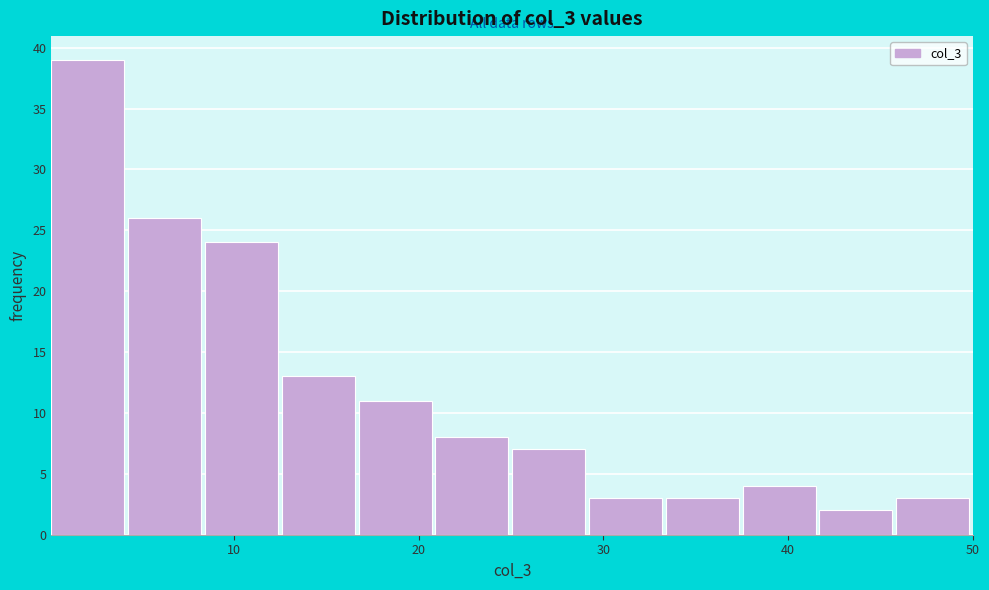

Reading left to right, transcribe this chart: for each bar, give the range it covers on the x-axis and its height. Neither the bar edges nor the heights are printed on the chart, so give them approximately, as read against the axes.

0 to 4: 39
4 to 8: 26
8 to 13: 24
13 to 17: 13
17 to 21: 11
21 to 25: 8
25 to 29: 7
29 to 33: 3
33 to 38: 3
38 to 42: 4
42 to 46: 2
46 to 50: 3